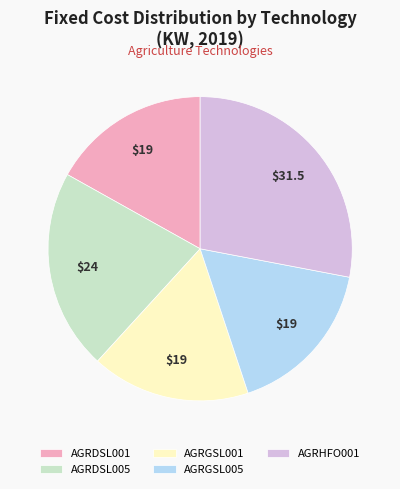

What is the ratio of the value at AGRHFO001 to the value at AGRDSL001?

1.7